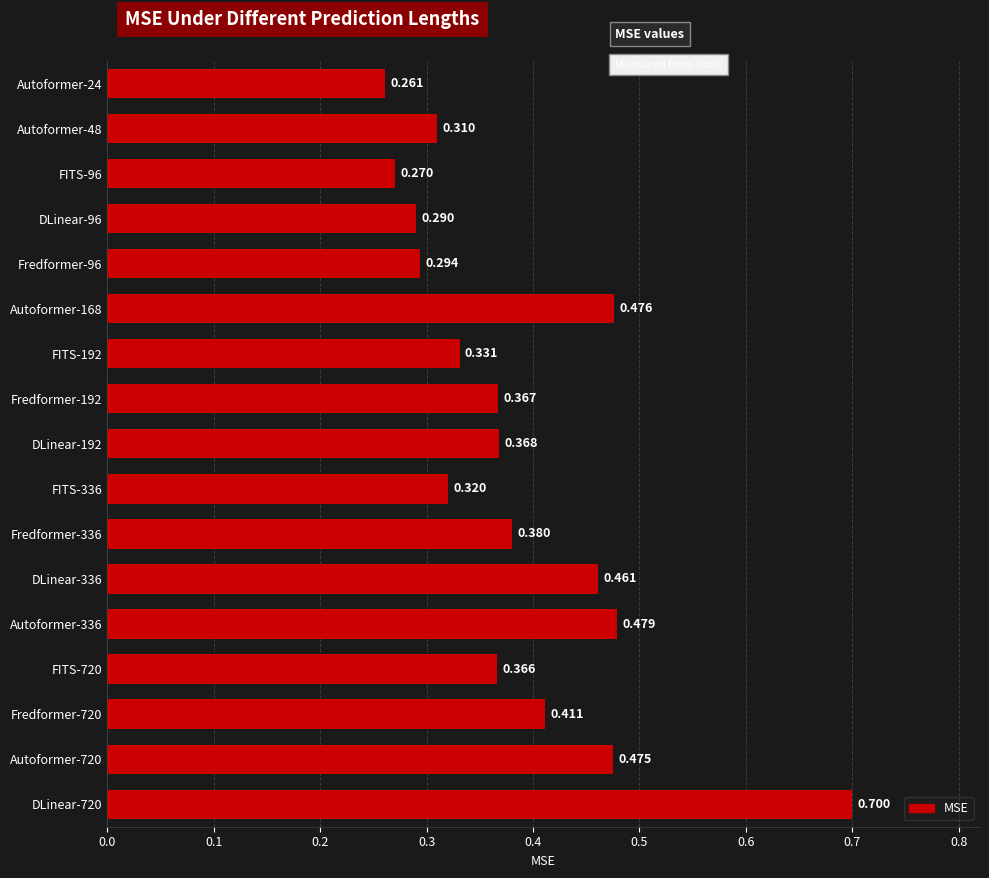

List the labels in order of value, smallest first.

Autoformer-24, FITS-96, DLinear-96, Fredformer-96, Autoformer-48, FITS-336, FITS-192, FITS-720, Fredformer-192, DLinear-192, Fredformer-336, Fredformer-720, DLinear-336, Autoformer-720, Autoformer-168, Autoformer-336, DLinear-720